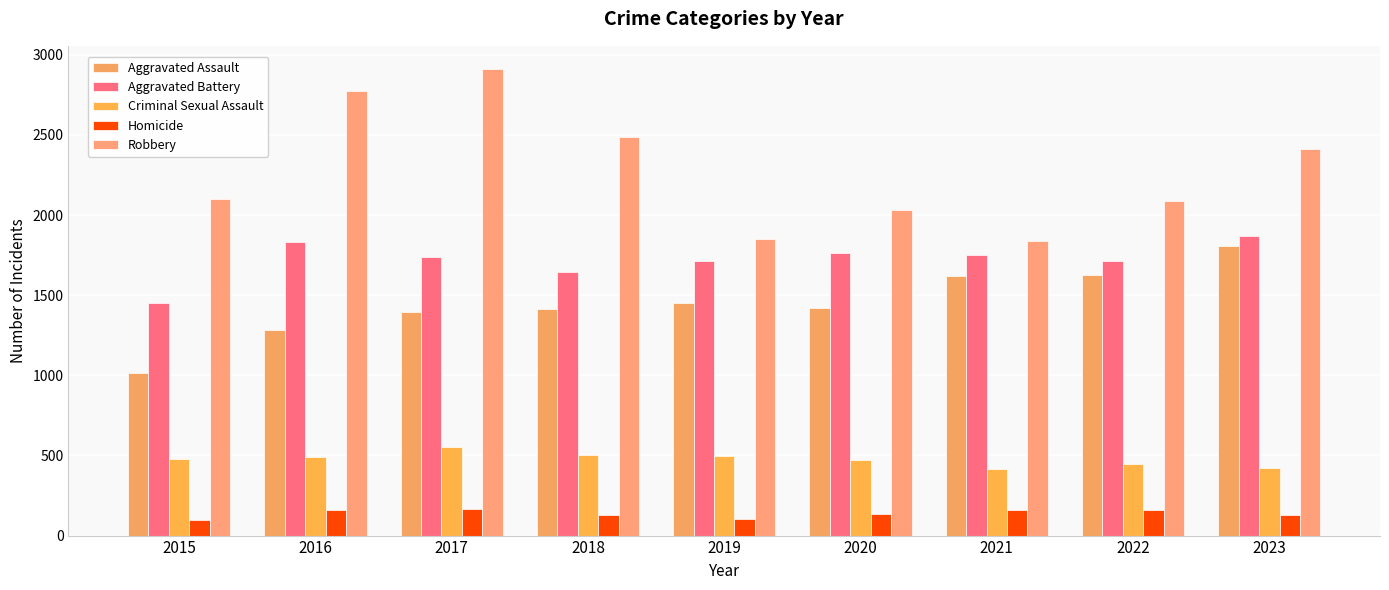

Count the number of data series in this chart.

5